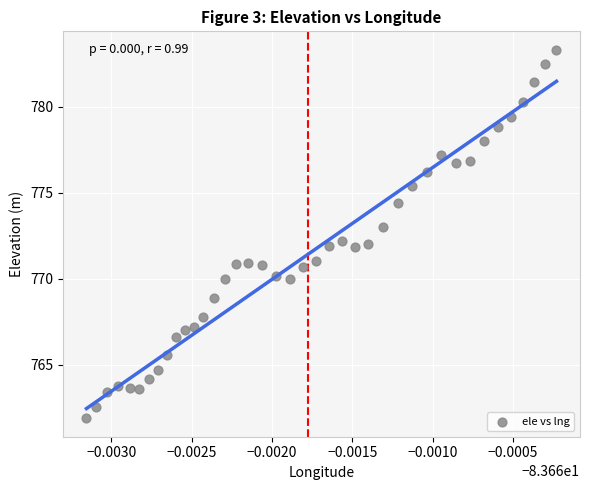

What is the range of Y values (max minus min)?

21.4